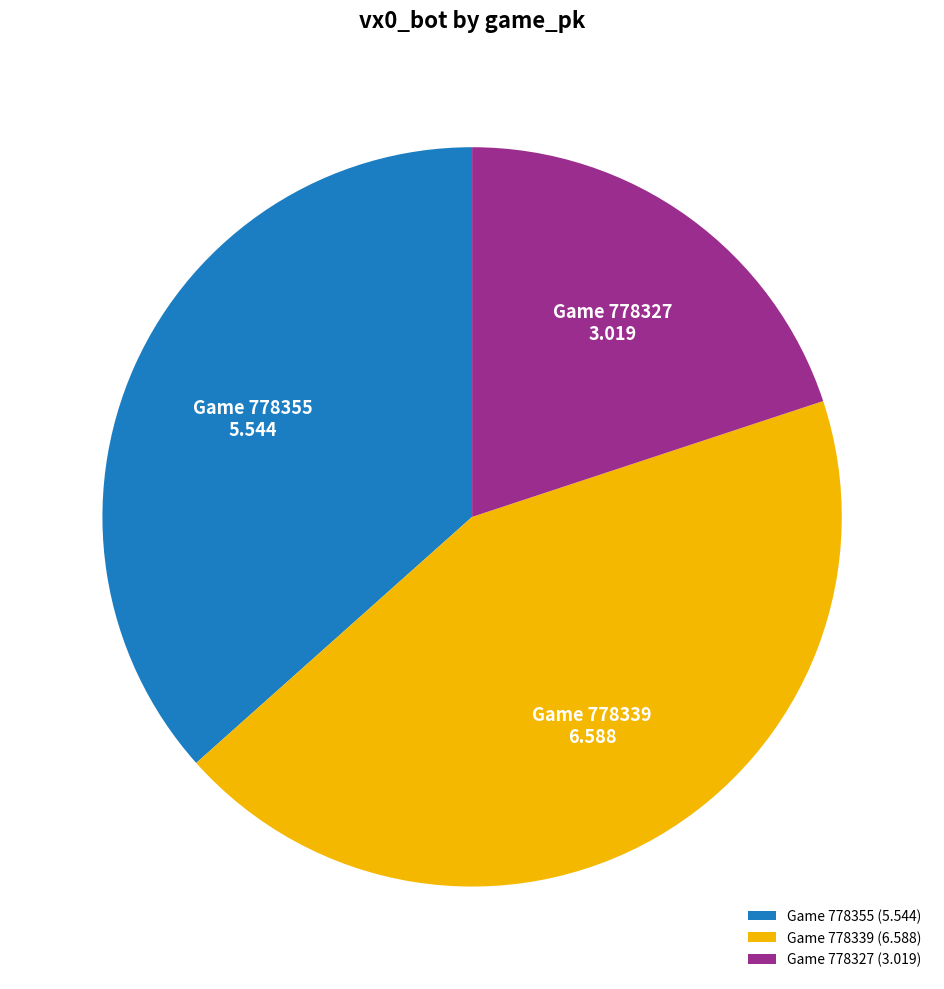

Is the sum of Game 778355 and Game 778339 greater than half?

Yes